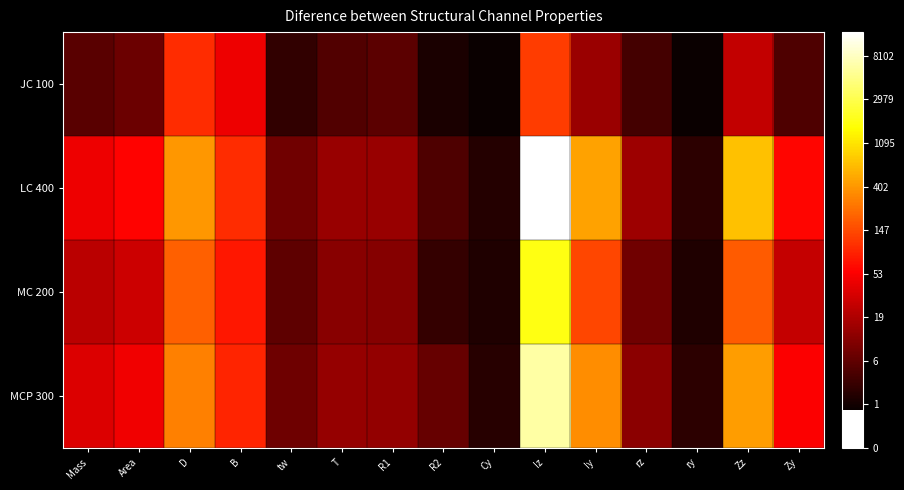

Reading left to right, list all the values displayed in this chart.

JC 100: Mass=1.9	Area=2.1	D=4.6	B=3.8	tw=1.4	T=1.8	R1=1.9	R2=1.1	Cy=0.9	Iz=4.8	Iy=2.8	rz=1.6	ry=0.9	Zz=3.3	Zy=1.8
LC 400: Mass=3.8	Area=4.1	D=6.0	B=4.6	tw=2.2	T=2.7	R1=2.7	R2=1.8	Cy=1.2	Iz=9.5	Iy=6.1	rz=2.8	ry=1.3	Zz=6.6	Zy=4.1
MC 200: Mass=3.1	Area=3.4	D=5.3	B=4.3	tw=2.0	T=2.5	R1=2.5	R2=1.4	Cy=1.2	Iz=7.5	Iy=4.9	rz=2.2	ry=1.2	Zz=5.2	Zy=3.3
MCP 300: Mass=3.6	Area=3.9	D=5.7	B=4.5	tw=2.2	T=2.7	R1=2.6	R2=2.1	Cy=1.3	Iz=8.8	Iy=5.9	rz=2.5	ry=1.3	Zz=6.1	Zy=4.0